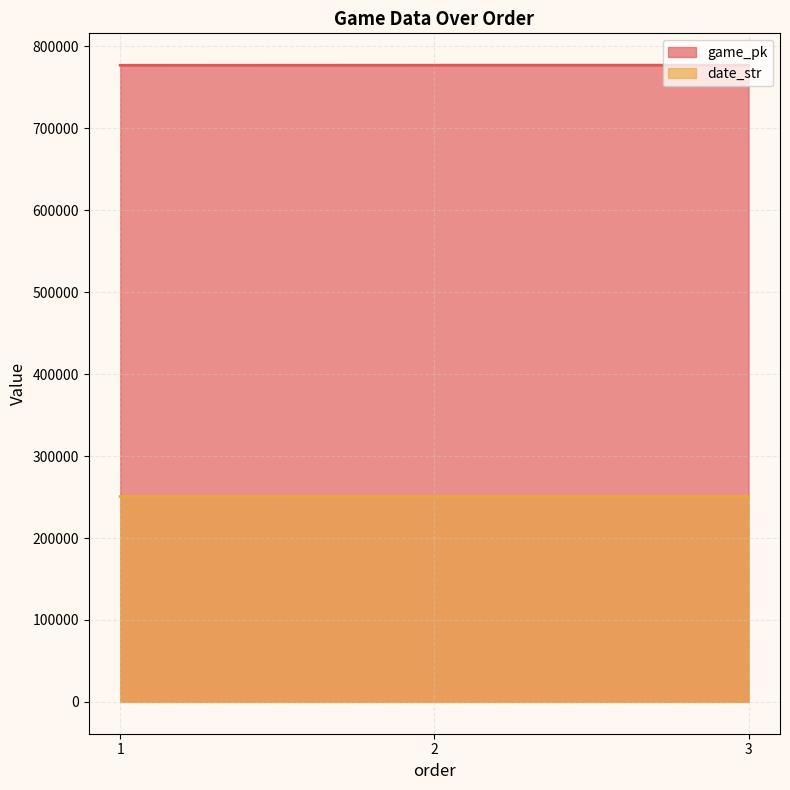

Between 2 and 3, which is larger?

3